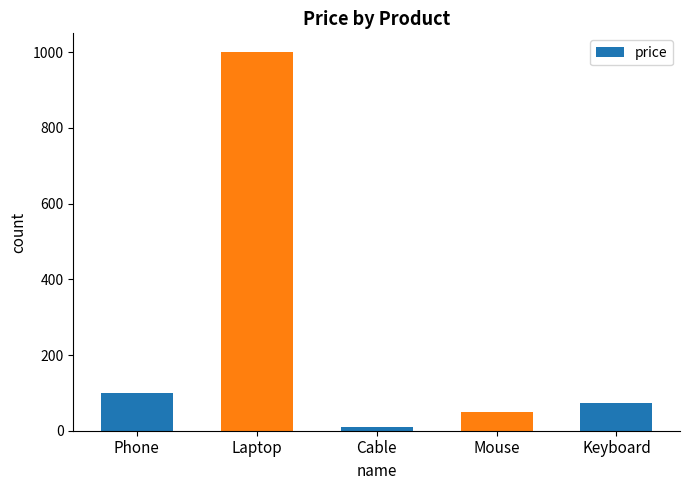

At which category does the chart reach its peak across all series?

Laptop